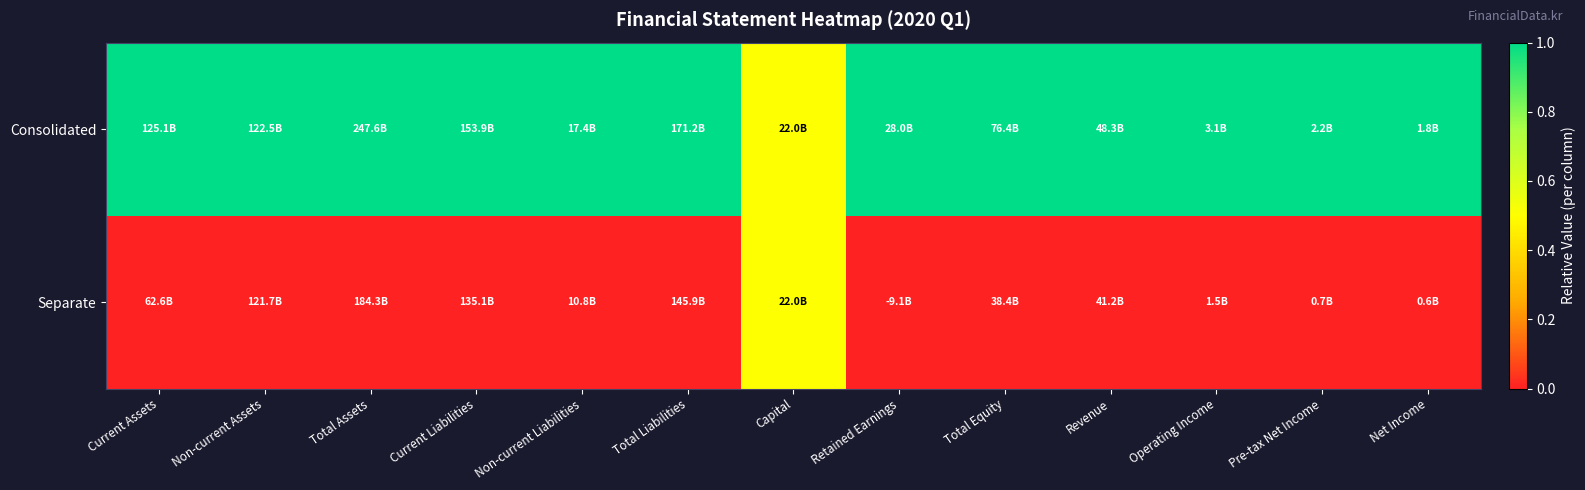

What is the total value across all series at Current Assets?

1.0